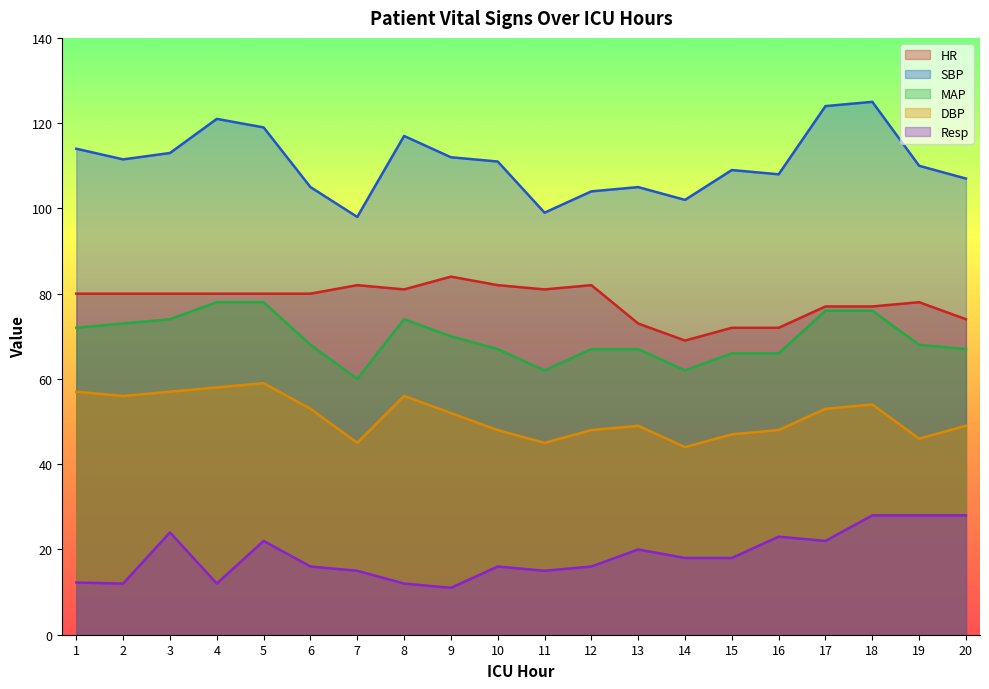

Reading left to right, extract all data points from this chart.

HR: 1=80.0	2=80.0	3=80.0	4=80.0	5=80.0	6=80.0	7=82.0	8=81.0	9=84.0	10=82.0	11=81.0	12=82.0	13=73.0	14=69.0	15=72.0	16=72.0	17=77.0	18=77.0	19=78.0	20=74.0
SBP: 1=114.0	2=111.5	3=113.0	4=121.0	5=119.0	6=105.0	7=98.0	8=117.0	9=112.0	10=111.0	11=99.0	12=104.0	13=105.0	14=102.0	15=109.0	16=108.0	17=124.0	18=125.0	19=110.0	20=107.0
MAP: 1=72.0	2=73.0	3=74.0	4=78.0	5=78.0	6=68.0	7=60.0	8=74.0	9=70.0	10=67.0	11=62.0	12=67.0	13=67.0	14=62.0	15=66.0	16=66.0	17=76.0	18=76.0	19=68.0	20=67.0
DBP: 1=57.0	2=56.0	3=57.0	4=58.0	5=59.0	6=53.0	7=45.0	8=56.0	9=52.0	10=48.0	11=45.0	12=48.0	13=49.0	14=44.0	15=47.0	16=48.0	17=53.0	18=54.0	19=46.0	20=49.0
Resp: 1=12.2	2=12.0	3=24.0	4=12.0	5=22.0	6=16.0	7=15.0	8=12.0	9=11.0	10=16.0	11=15.0	12=16.0	13=20.0	14=18.0	15=18.0	16=23.0	17=22.0	18=28.0	19=28.0	20=28.0